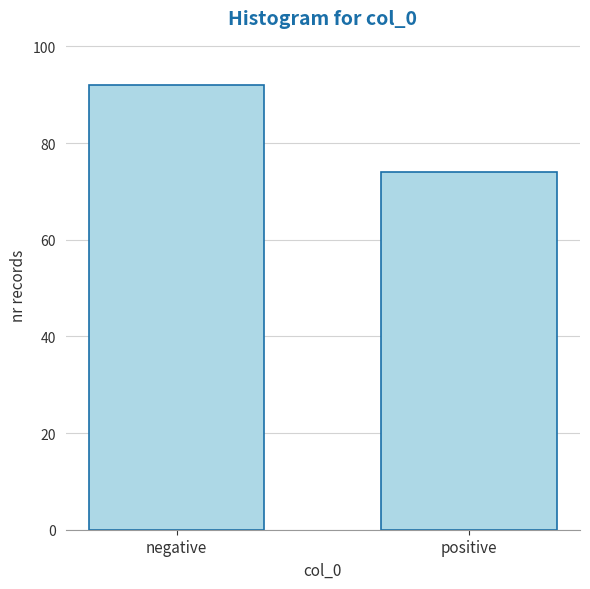

Reading left to right, what are all the values shown in this chart?

92	74